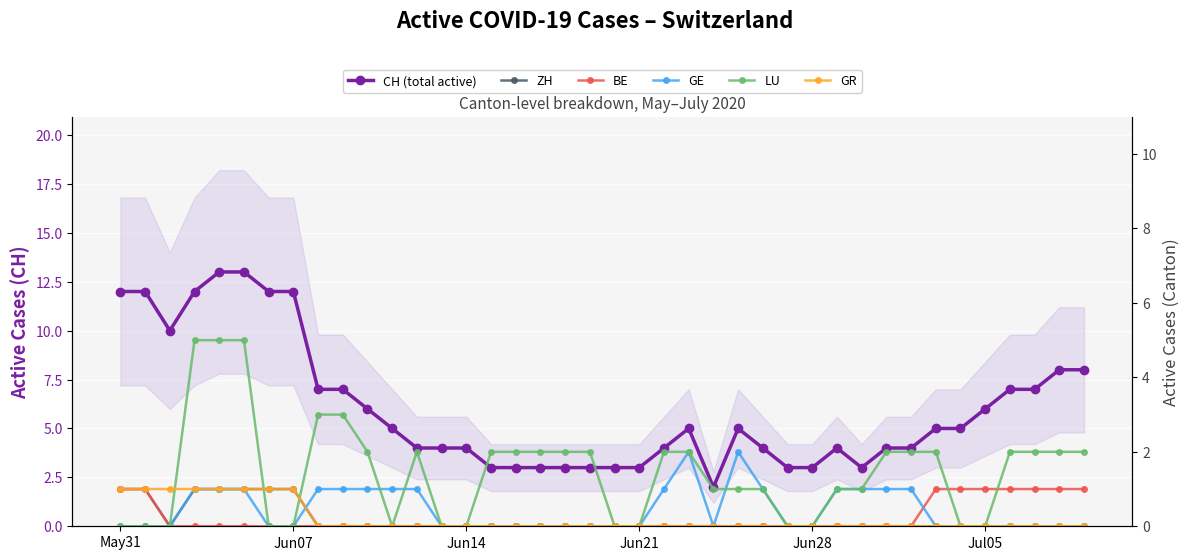

True or false: GR has more than 1 points higher than both neighbors.

False